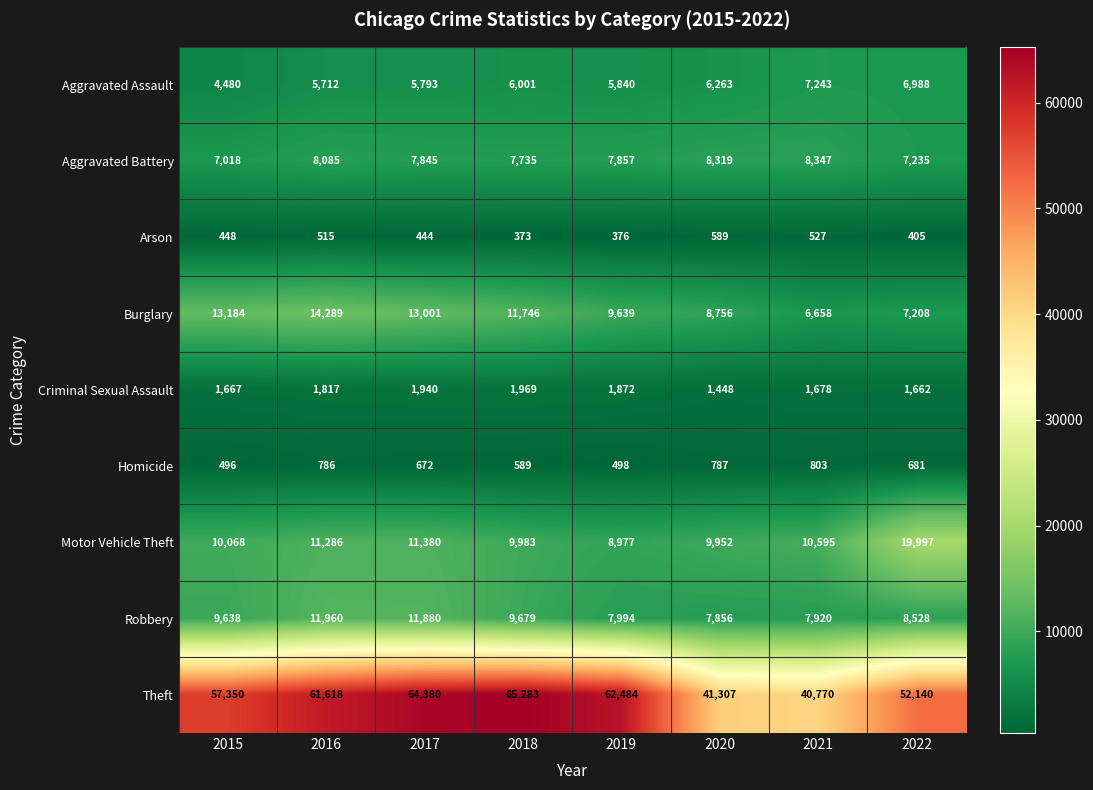

Count the number of data series in this chart.

9